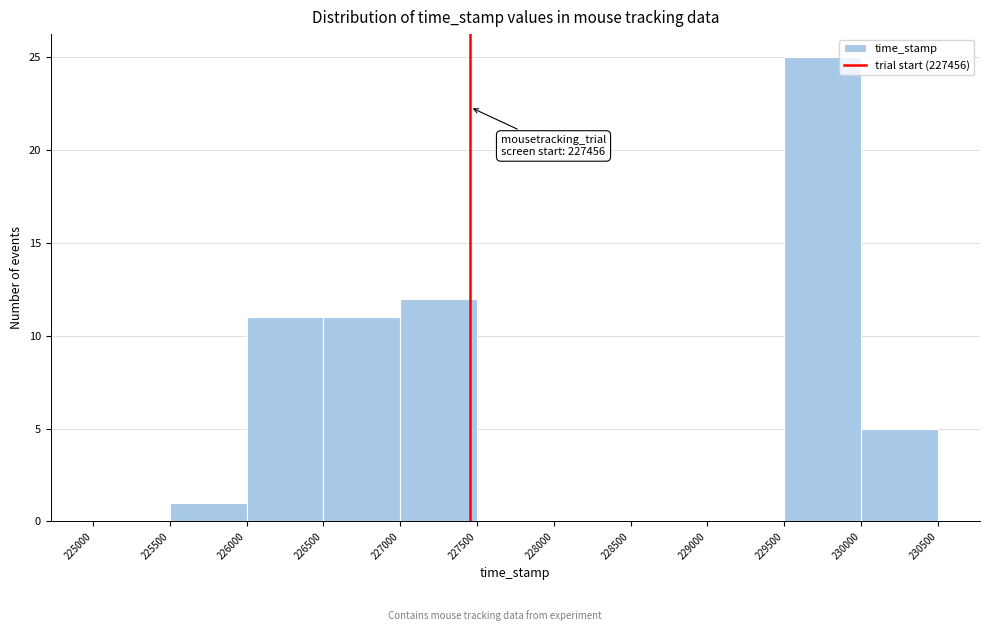

Which range on the x-axis has the tallest bar?

229500 to 230000